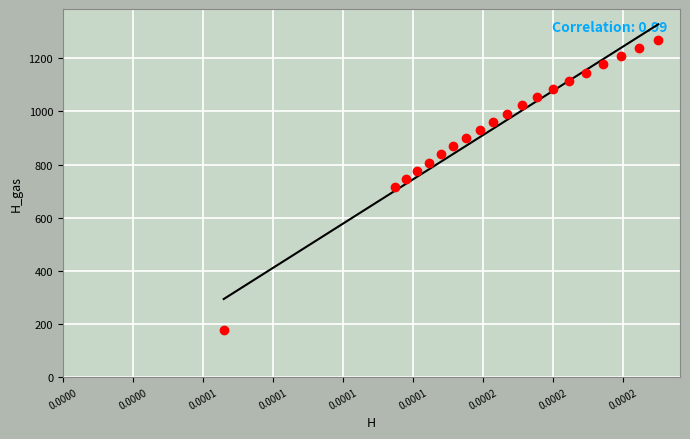

What is the range of Y values (max minus min)?

1092.3